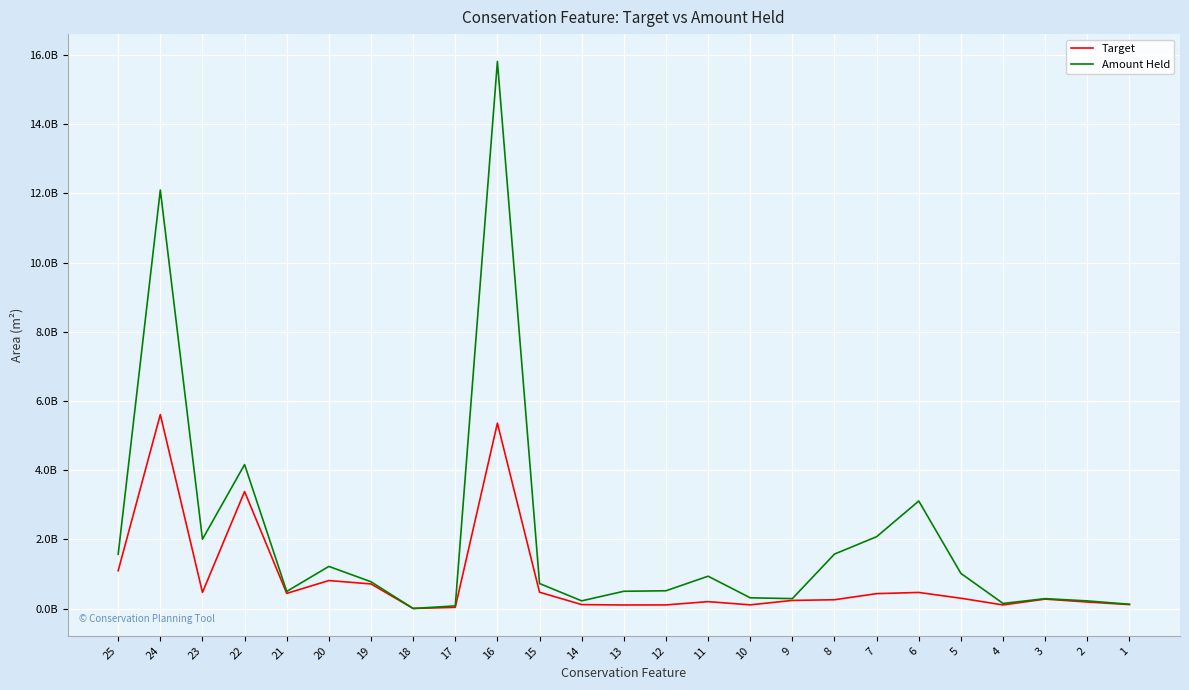

True or false: Amount Held has more than 1 points higher than both neighbors.

True